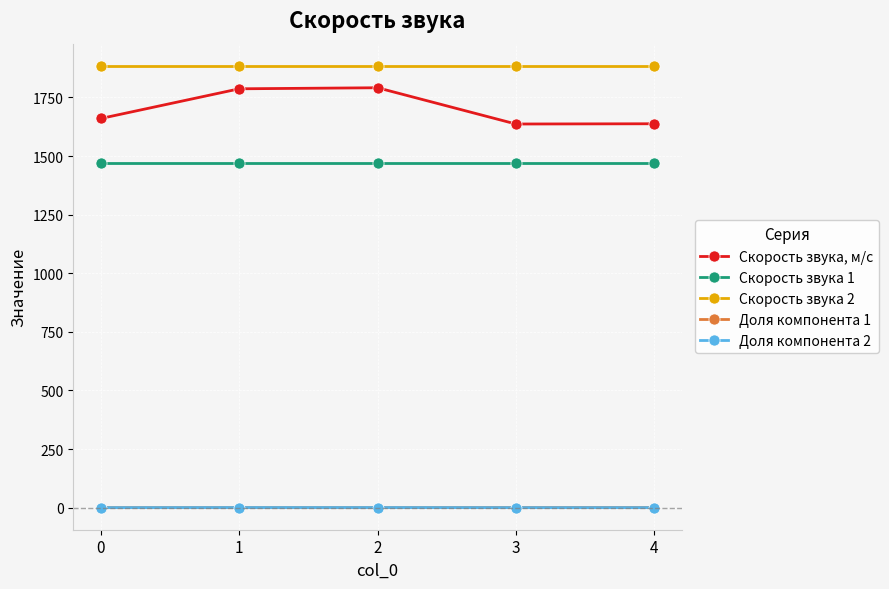

What is the value of the Скорость звука, м/с point at the 5th from the left?

1637.8